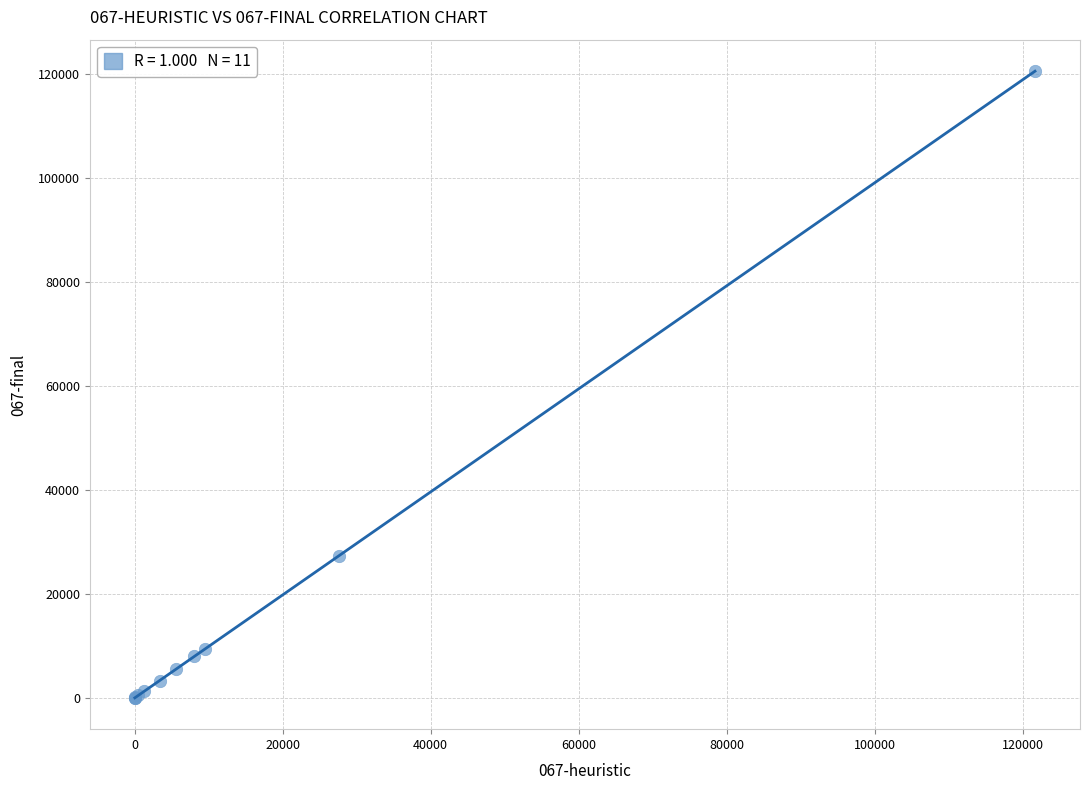

What Y value in the scatter plot is closest to 60321?

27195